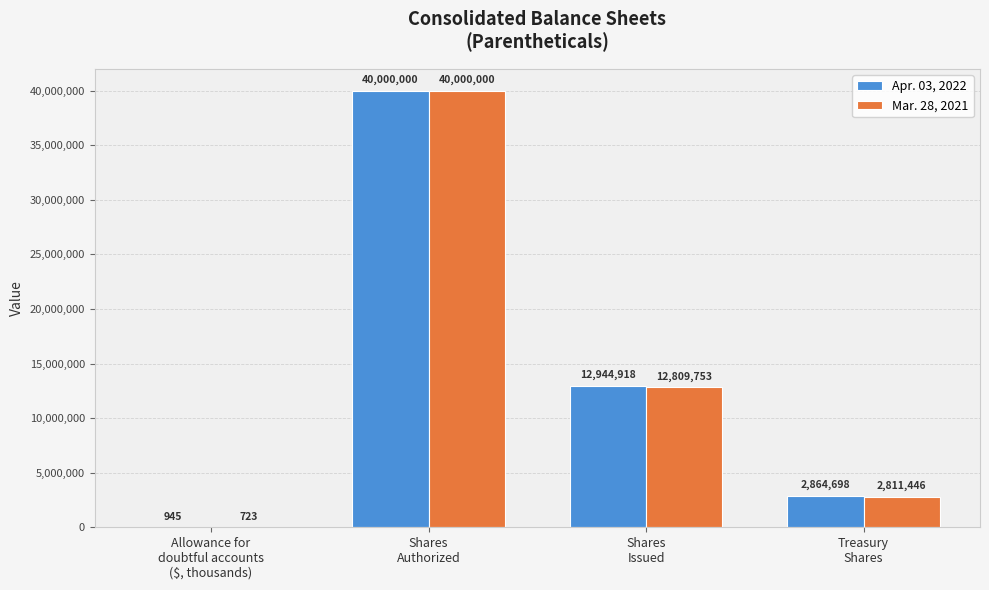

What are all the series names shown in the legend?

Apr. 03, 2022, Mar. 28, 2021